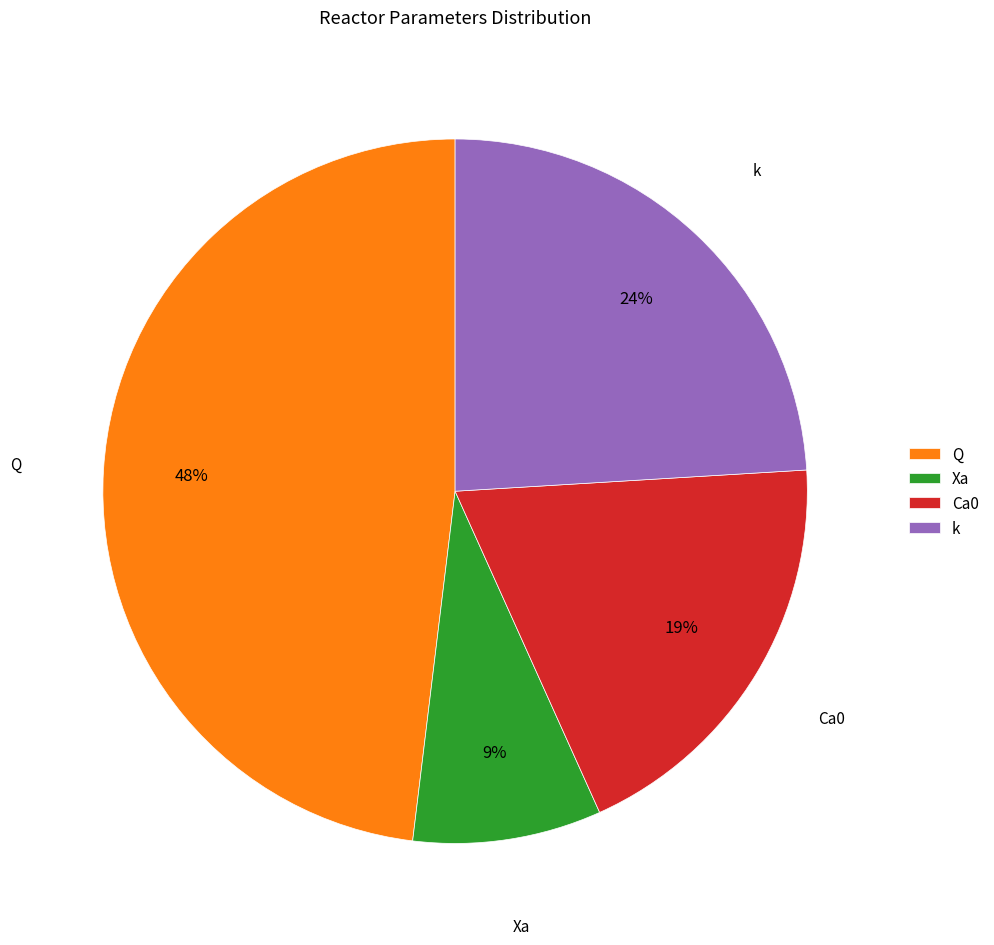

To the nearest percent, what is the difference between the k and Ca0 slice percentages?

5%